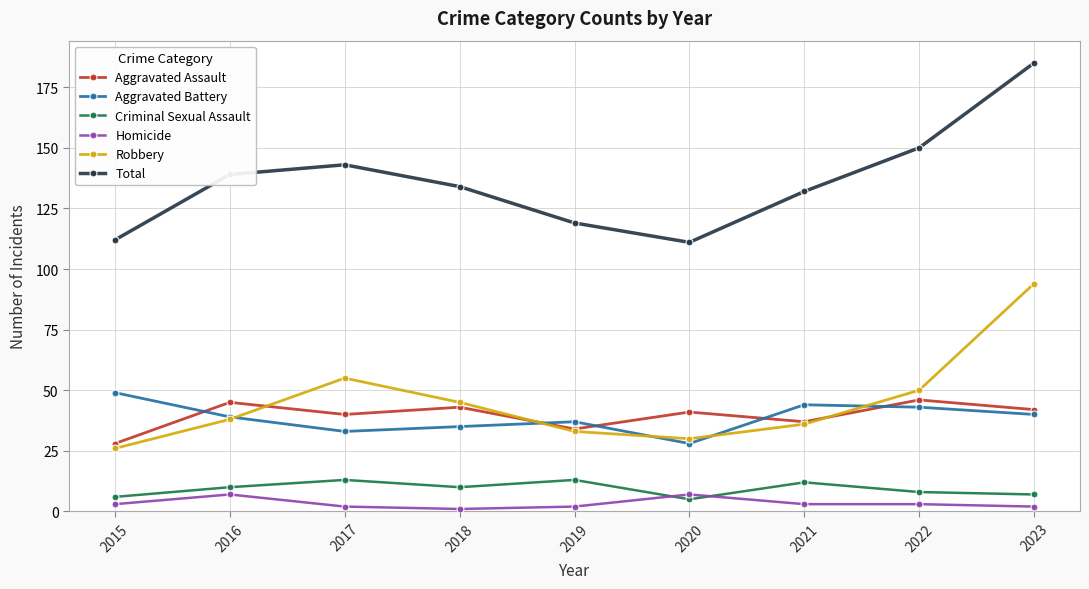

Is it true that Aggravated Assault equals 45 at 2016?

True